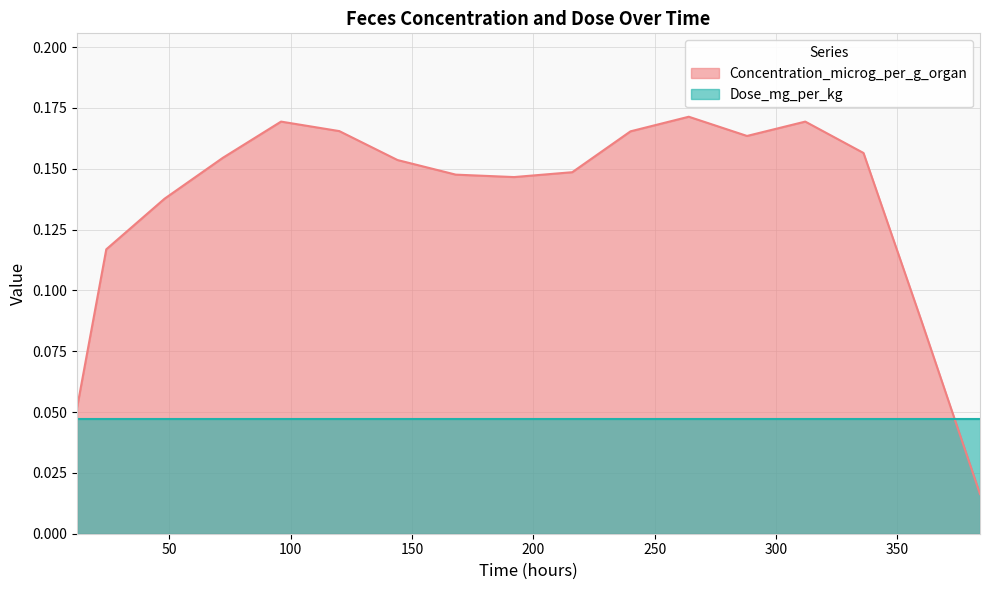

Where is the data nearest to the value 0?

384